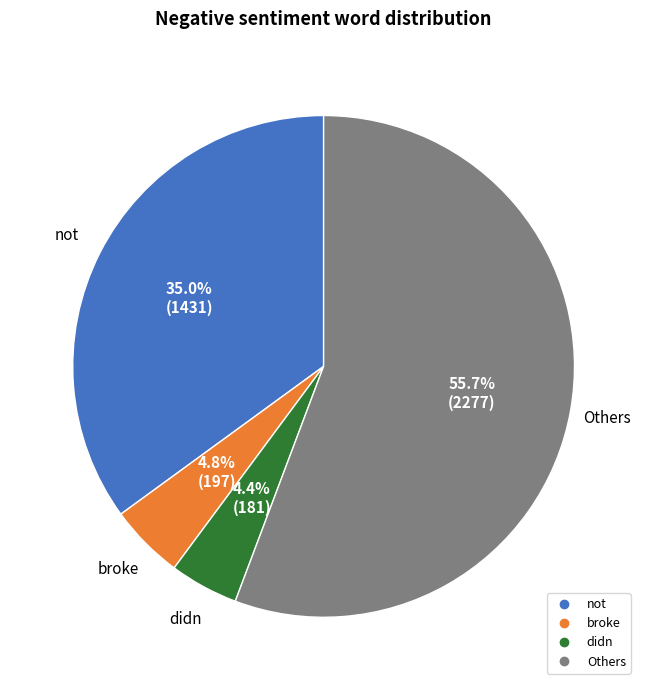

Is there any slice that represents more than half of the pie?

Yes